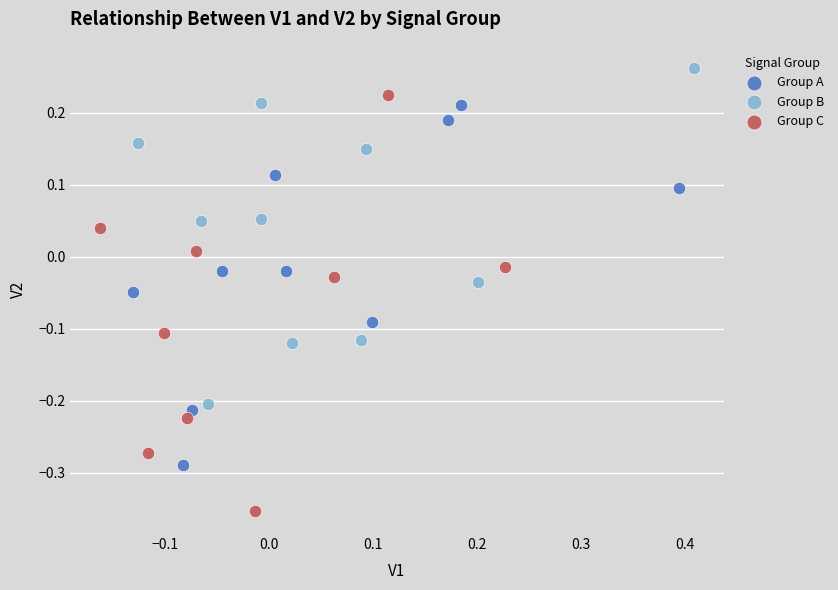

Which series contains the lowest Y value?

Group C